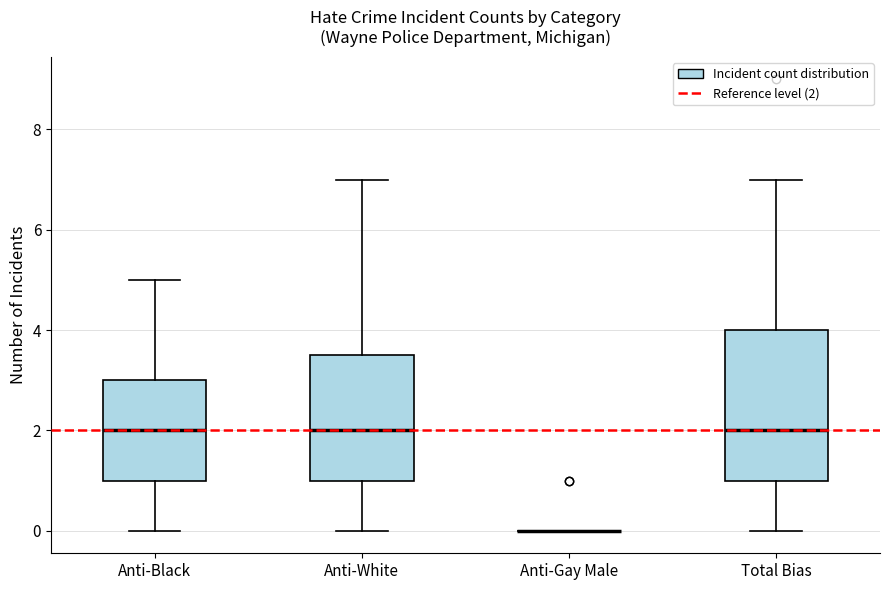

Reading left to right, transcribe this box plot: for each box, give where its median line is, the range the box spans, and where its two whiskers end, as read against the y-axis. The values are not printed on the chart, so give them approximately, as read against the axis.

Anti-Black: median 2.0, box 1.0 to 3.0, whiskers 0.0 to 5.0
Anti-White: median 2.0, box 1.0 to 3.6, whiskers 0.0 to 7.0
Anti-Gay Male: box collapsed to a line at 0.0, whiskers 0.0 to 0.0
Total Bias: median 2.0, box 1.0 to 4.0, whiskers 0.0 to 7.0